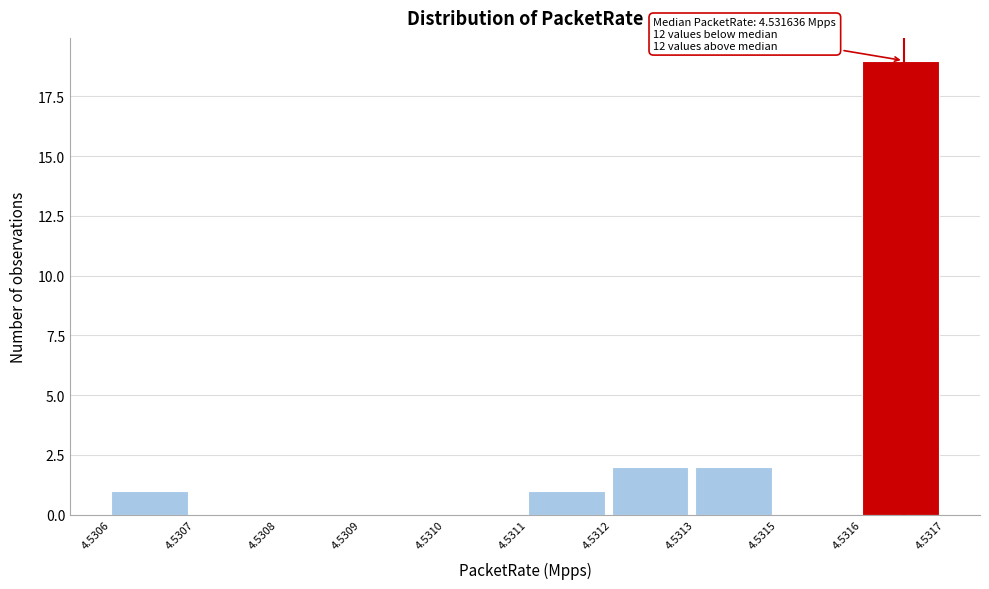

Reading left to right, list all the values displayed in this chart.

4.5306=1	4.5307=0	4.5308=0	4.5309=0	4.5310=0	4.5311=1	4.5312=2	4.5313=2	4.5315=0	4.5316=19